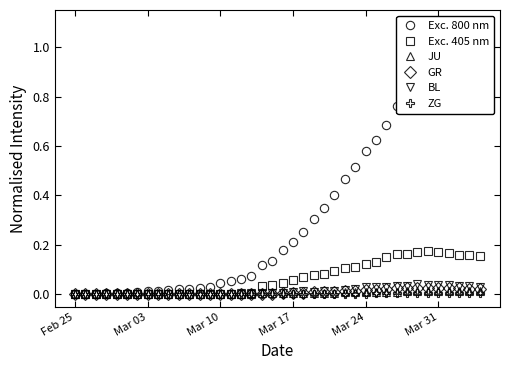

True or false: BL has more than 0 interior local peaks.

True